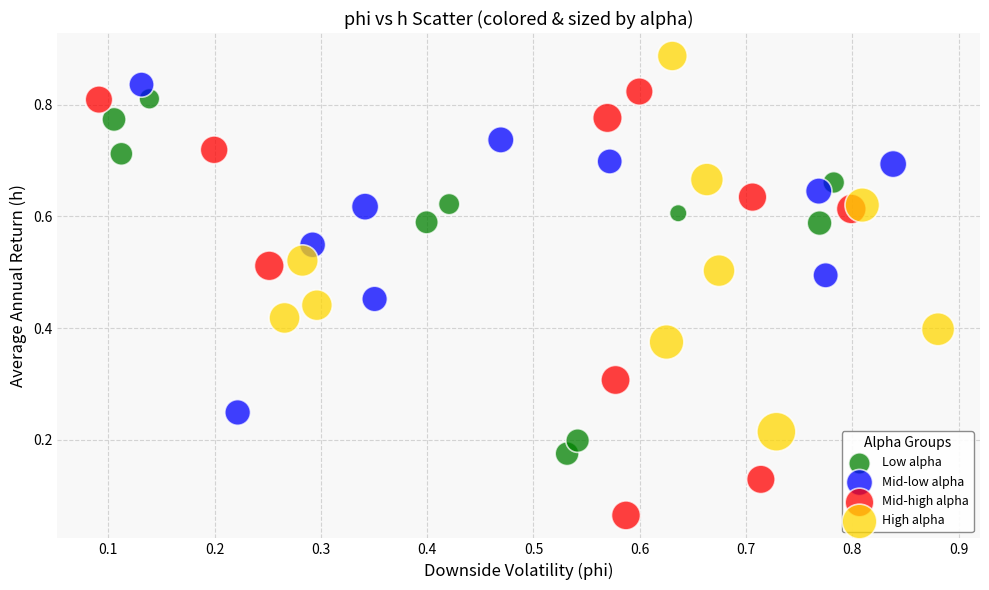

Which series contains the lowest Y value?

Mid-high alpha